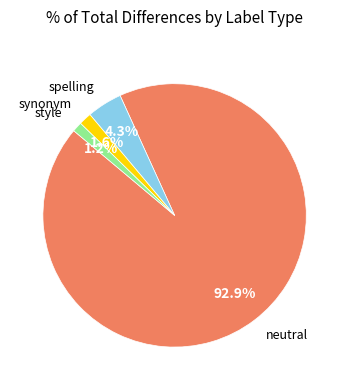

How many segments does this pie chart have?

4